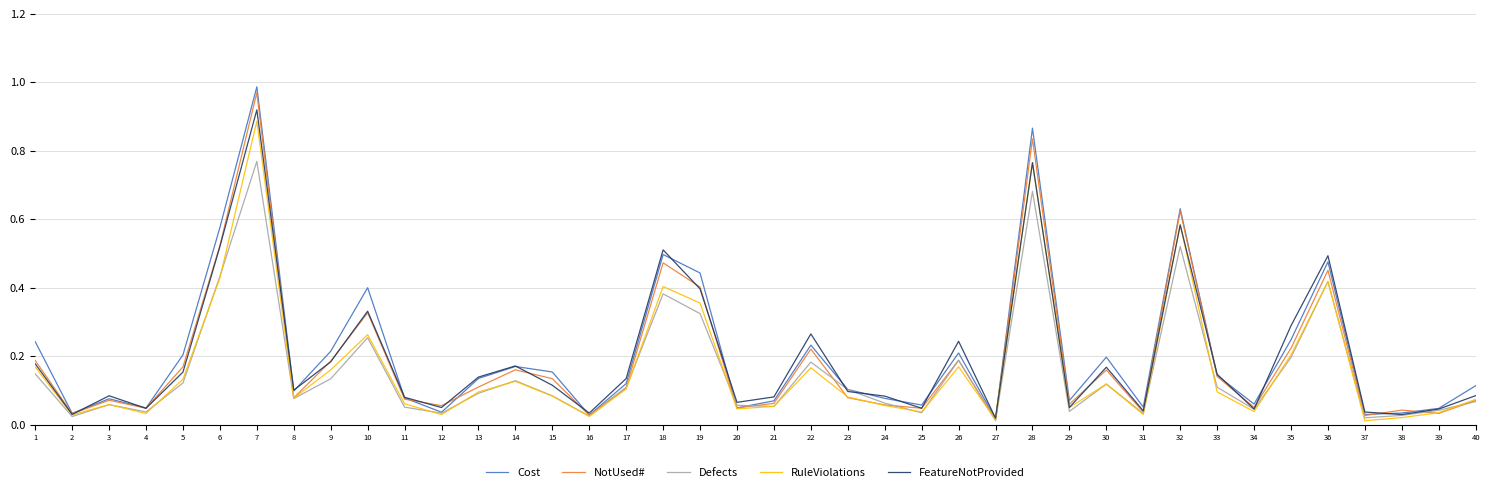

What is the sum of all Defects values?

6.3